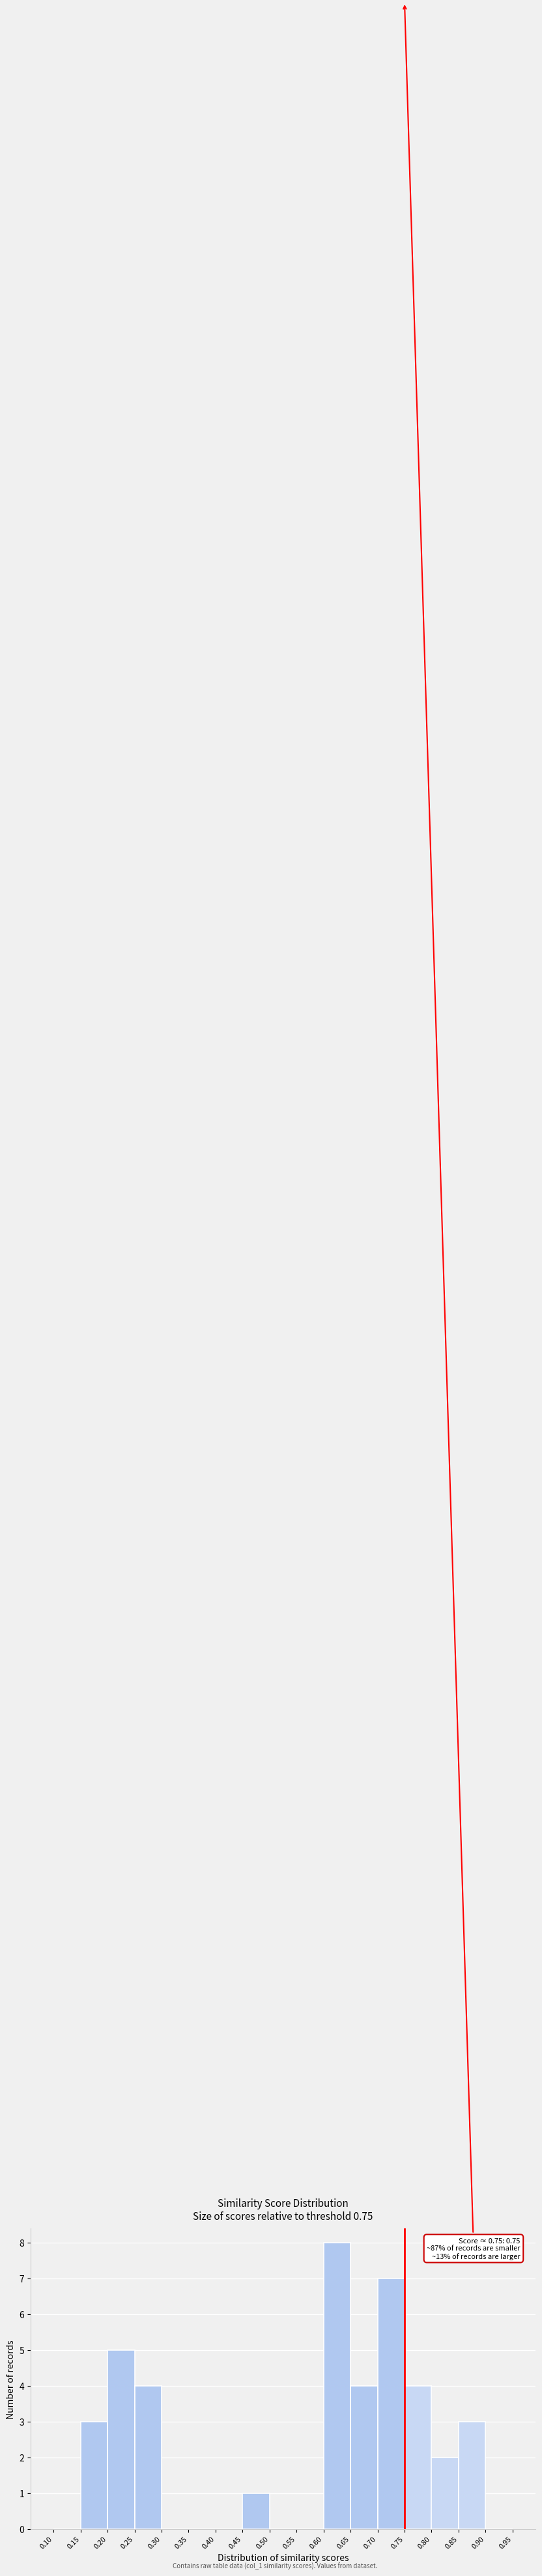

Which range on the x-axis has the tallest bar?

0.60 to 0.65